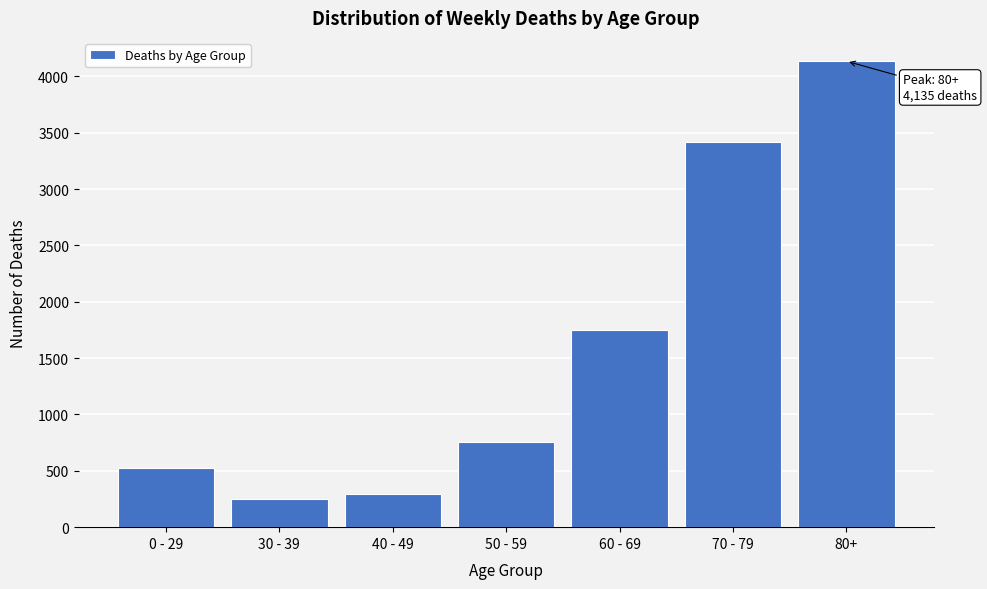

Reading left to right, extract all data points from this chart.

0 - 29=521	30 - 39=250	40 - 49=290	50 - 59=760	60 - 69=1749	70 - 79=3416	80+=4135